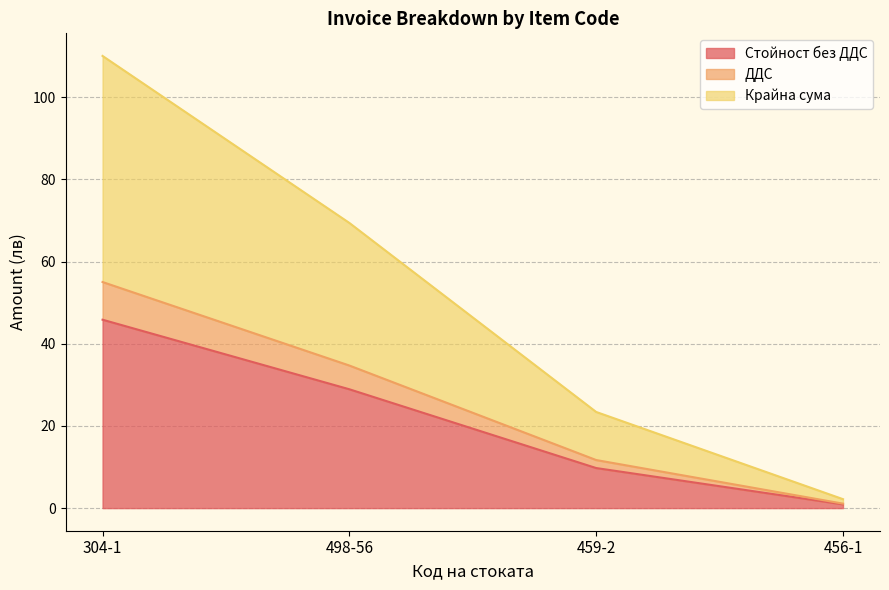

The value of Крайна сума at 456-1 is 3.1. True or false?

False